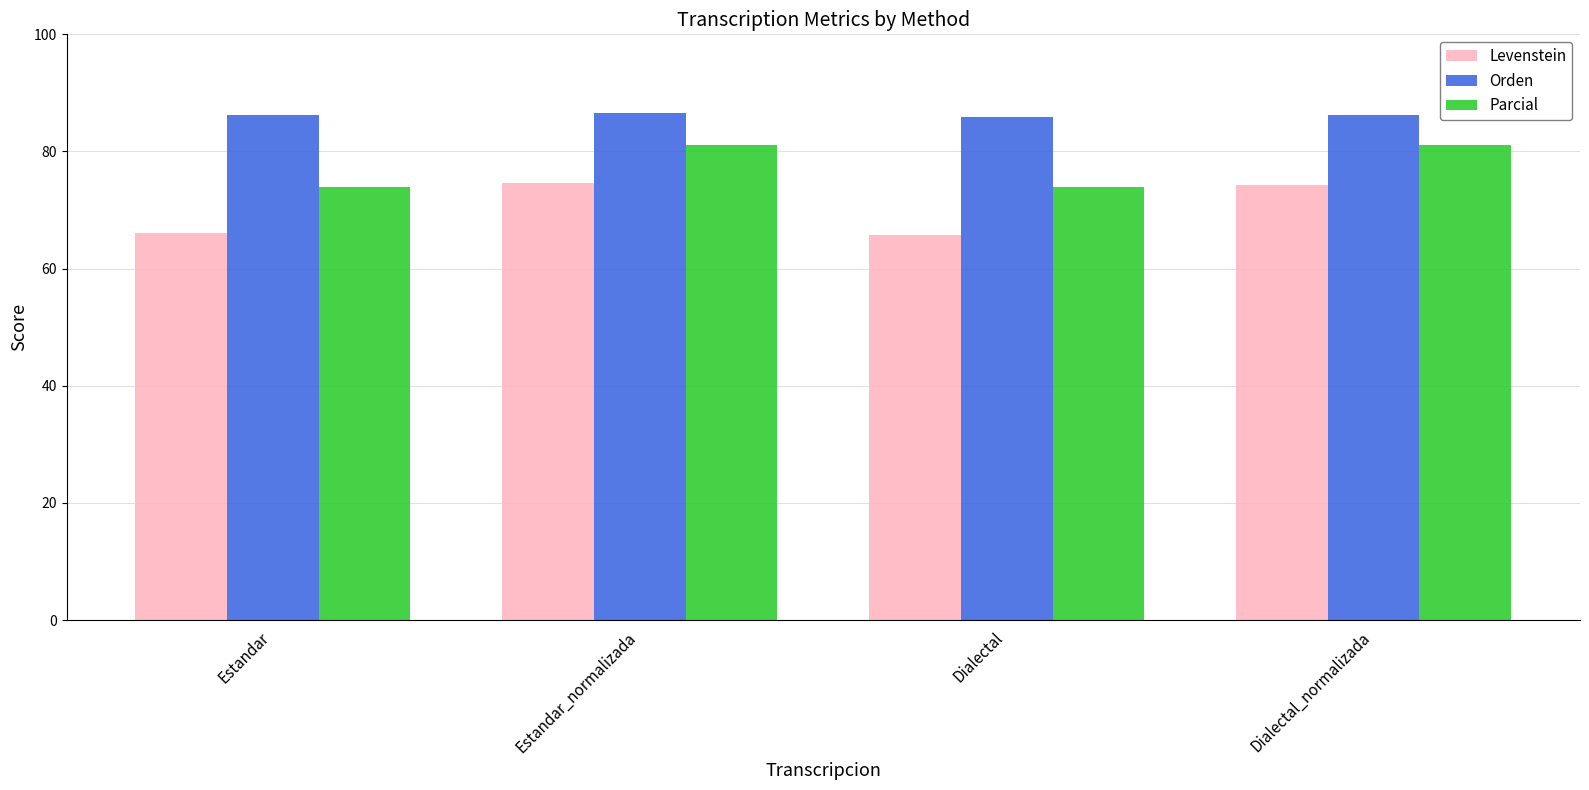

Read the Parcial value at Dialectal.

73.9